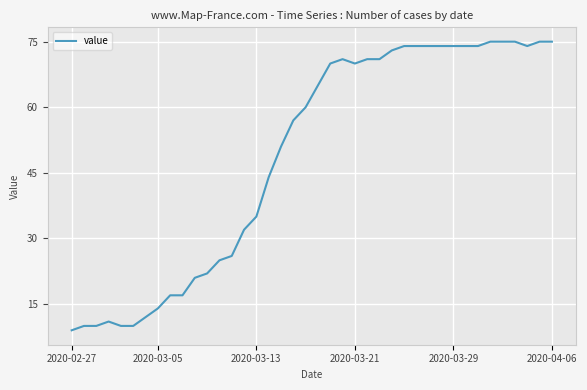

Reading left to right, transcribe all the data shown in this chart.

9	10	10	11	10	10	12	14	17	17	21	22	25	26	32	35	44	51	57	60	65	70	71	70	71	71	73	74	74	74	74	74	74	74	75	75	75	74	75	75